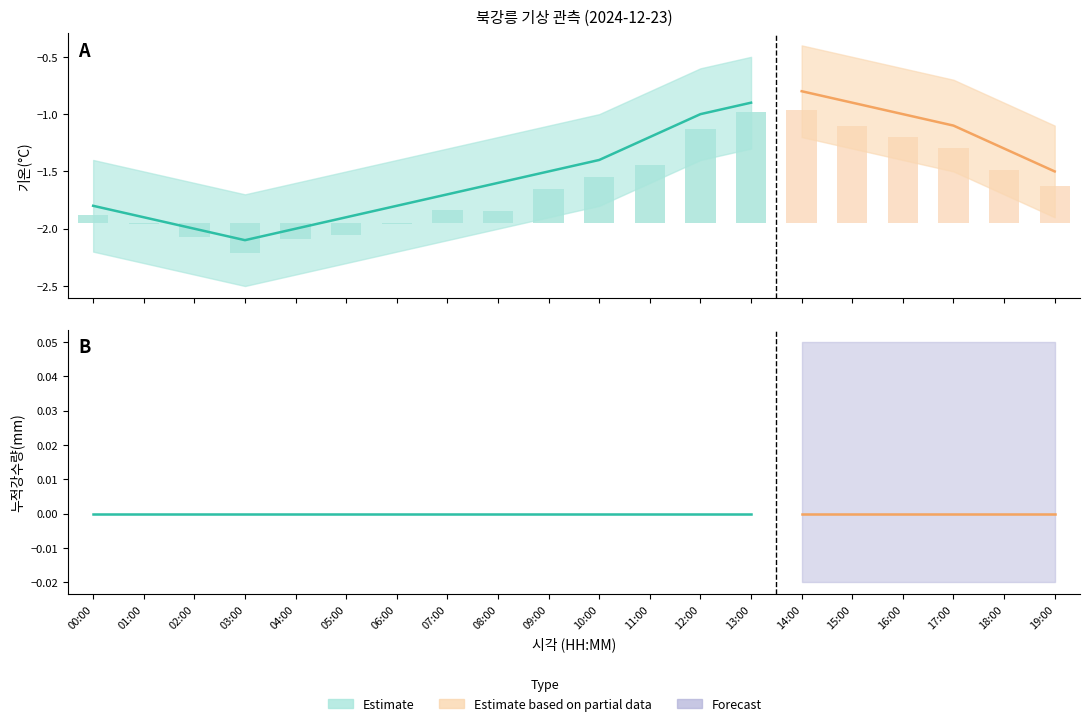

Reading left to right, what are all the values shown in this chart?

기온(°C): 00:00=-1.8	01:00=-1.9	02:00=-2.0	03:00=-2.1	04:00=-2.0	05:00=-1.9	06:00=-1.8	07:00=-1.7	08:00=-1.6	09:00=-1.5	10:00=-1.4	11:00=-1.2	12:00=-1.0	13:00=-0.9	14:00=-0.8	15:00=-0.9	16:00=-1.0	17:00=-1.1	18:00=-1.3	19:00=-1.5
기온_upper: 00:00=-1.4	01:00=-1.5	02:00=-1.6	03:00=-1.7	04:00=-1.6	05:00=-1.5	06:00=-1.4	07:00=-1.3	08:00=-1.2	09:00=-1.1	10:00=-1.0	11:00=-0.8	12:00=-0.6	13:00=-0.5	14:00=-0.4	15:00=-0.5	16:00=-0.6	17:00=-0.7	18:00=-0.9	19:00=-1.1
기온_lower: 00:00=-2.2	01:00=-2.3	02:00=-2.4	03:00=-2.5	04:00=-2.4	05:00=-2.3	06:00=-2.2	07:00=-2.1	08:00=-2.0	09:00=-1.9	10:00=-1.8	11:00=-1.6	12:00=-1.4	13:00=-1.3	14:00=-1.2	15:00=-1.3	16:00=-1.4	17:00=-1.5	18:00=-1.7	19:00=-1.9
누적강수량(mm): 00:00=0.0	01:00=0.0	02:00=0.0	03:00=0.0	04:00=0.0	05:00=0.0	06:00=0.0	07:00=0.0	08:00=0.0	09:00=0.0	10:00=0.0	11:00=0.0	12:00=0.0	13:00=0.0	14:00=0.0	15:00=0.0	16:00=0.0	17:00=0.0	18:00=0.0	19:00=0.0
누적강수량_upper: 00:00=0.0	01:00=0.0	02:00=0.0	03:00=0.0	04:00=0.0	05:00=0.0	06:00=0.0	07:00=0.0	08:00=0.0	09:00=0.0	10:00=0.0	11:00=0.0	12:00=0.0	13:00=0.0	14:00=0.0	15:00=0.0	16:00=0.0	17:00=0.0	18:00=0.0	19:00=0.0
누적강수량_lower: 00:00=0.0	01:00=0.0	02:00=0.0	03:00=0.0	04:00=0.0	05:00=0.0	06:00=0.0	07:00=0.0	08:00=0.0	09:00=0.0	10:00=0.0	11:00=0.0	12:00=0.0	13:00=0.0	14:00=0.0	15:00=0.0	16:00=0.0	17:00=0.0	18:00=0.0	19:00=0.0